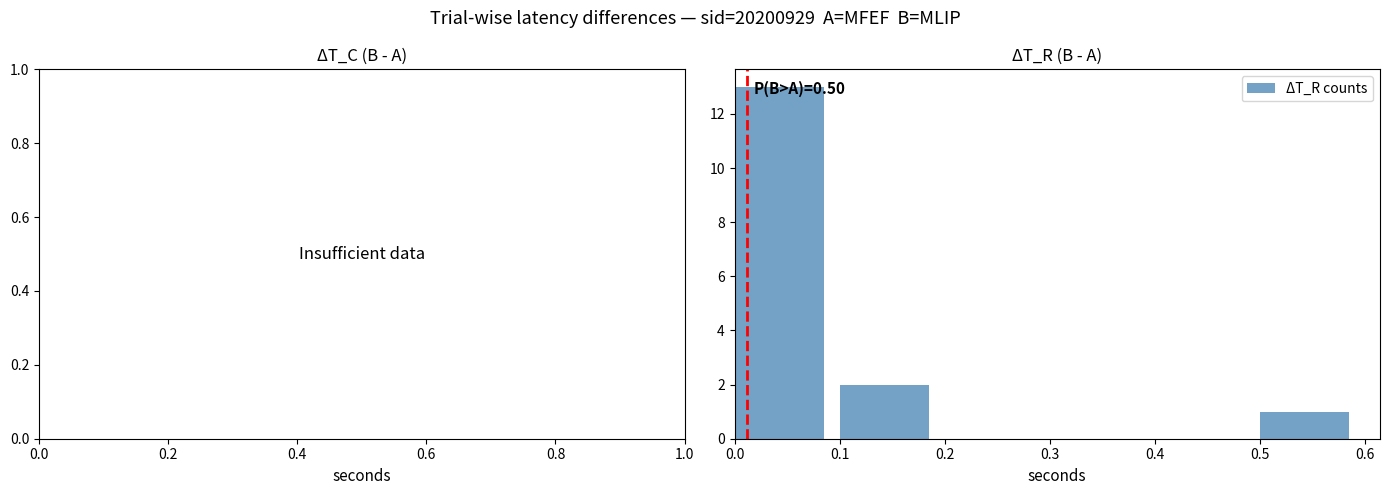

Over which range of the x-axis is the bar tallest?

0.0 to 0.1